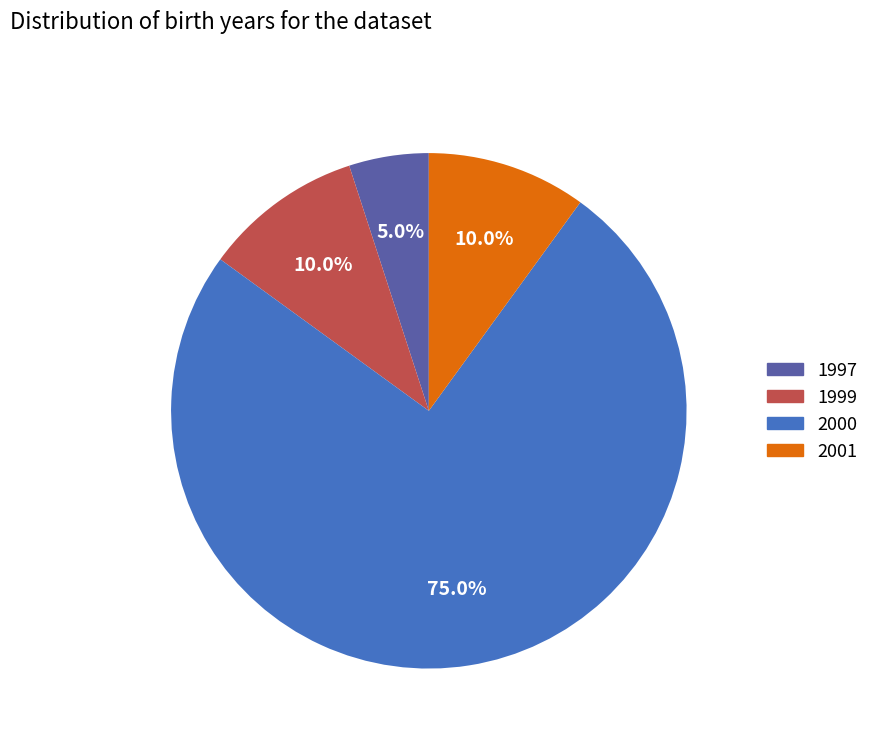

Combined, do 2001 and 1999 account for over 50%?

No